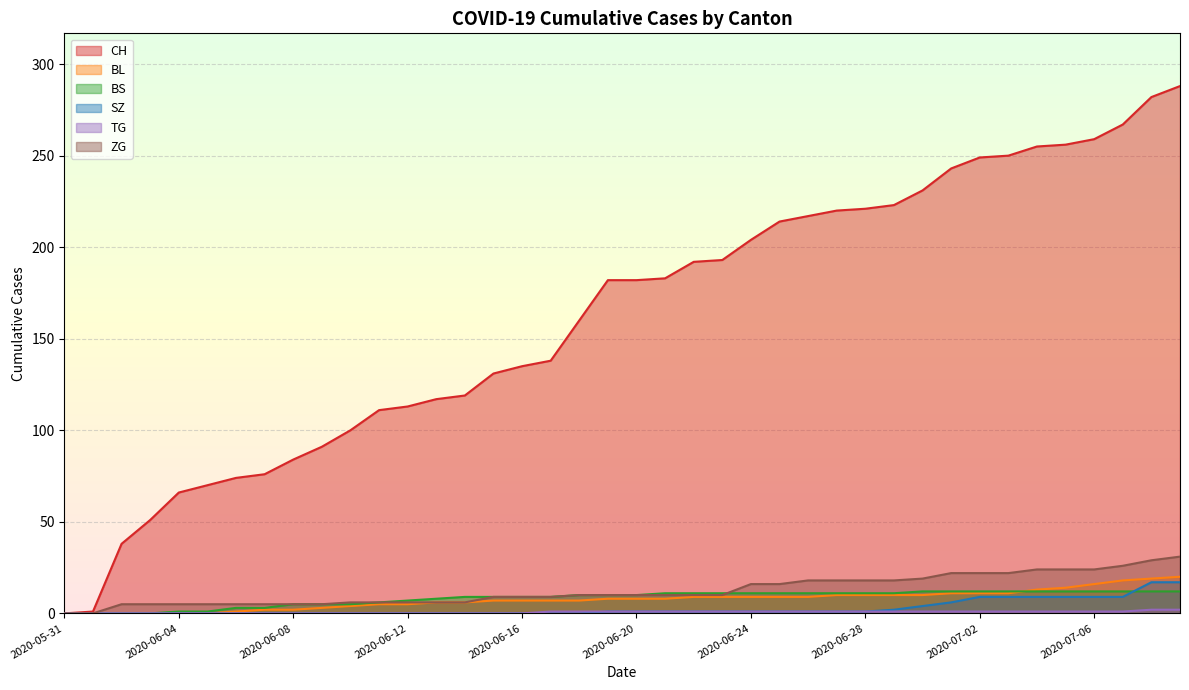

Between 2020-06-30 and 2020-06-03, which is larger?

2020-06-30